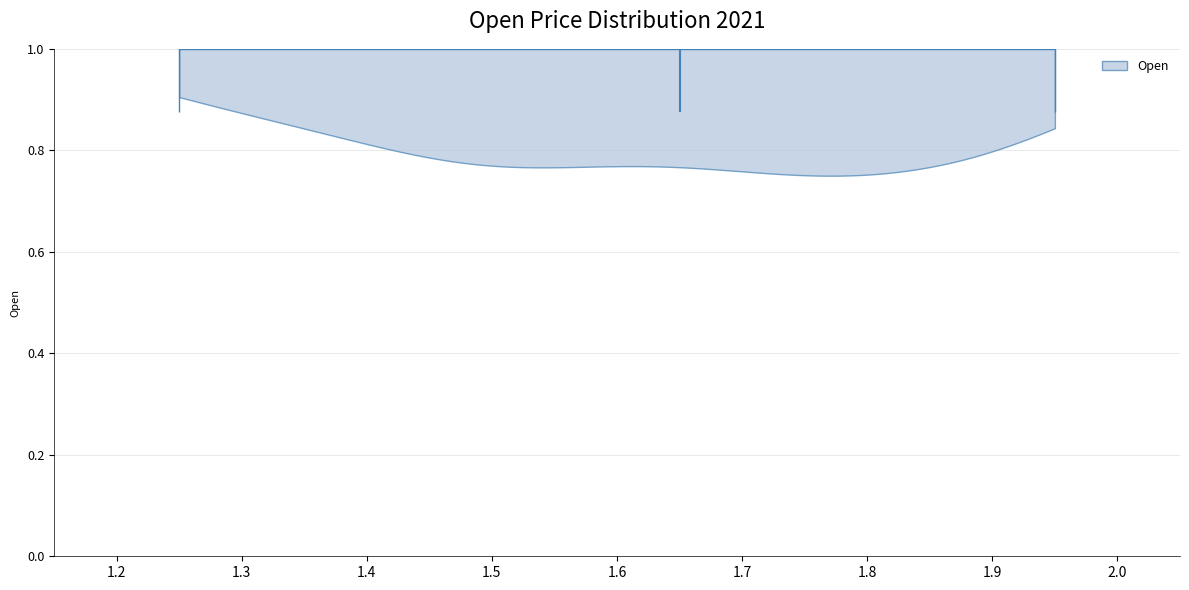

Read this violin plot against the x-axis: where its median line is, and the lowest and highest points the violin reaches. The values are not printed on the chart, so give them approximately, as read against the axis.

median line 1.65, lowest point 1.25, highest point 1.95